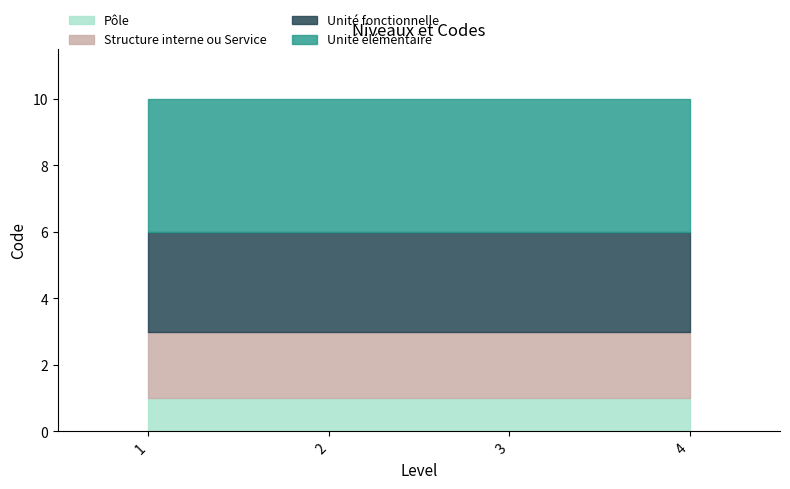

Between 3 and 2, which is larger?

3